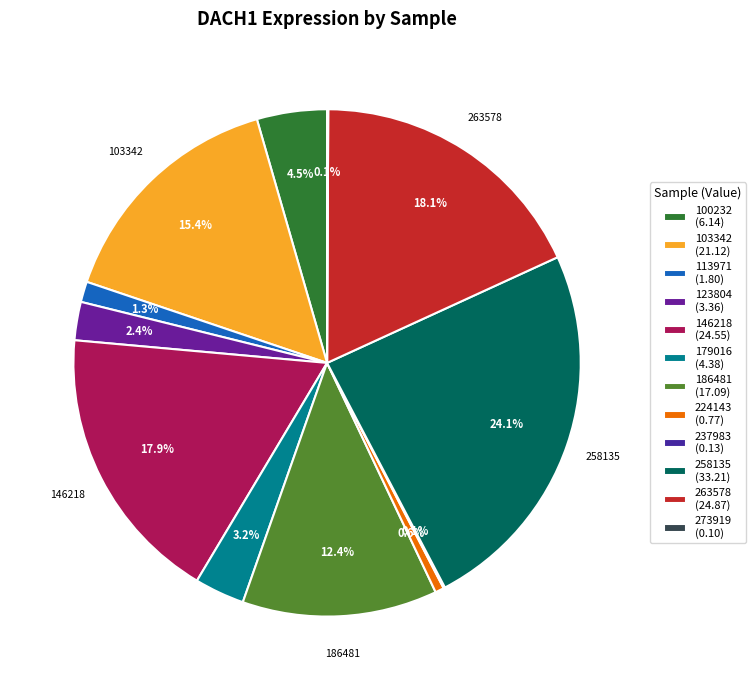

Count the number of slices in the pie.

12